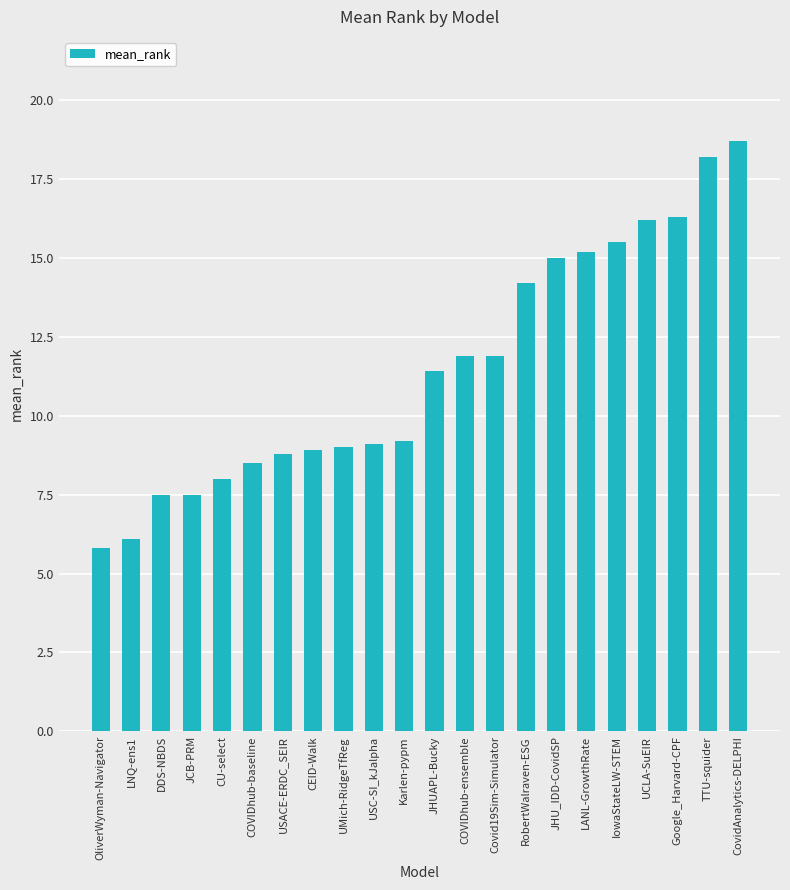

What is the label of the 15th bar from the right?

CEID-Walk